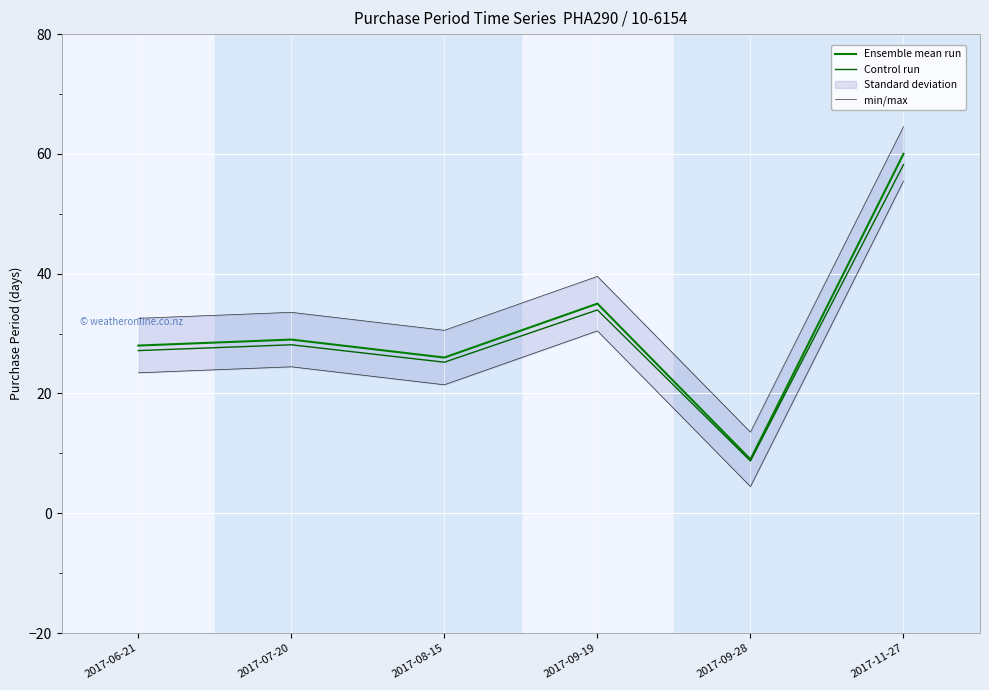

Between 2017-08-15 and 2017-09-28, which series saw the biggest shift?

Ensemble mean run